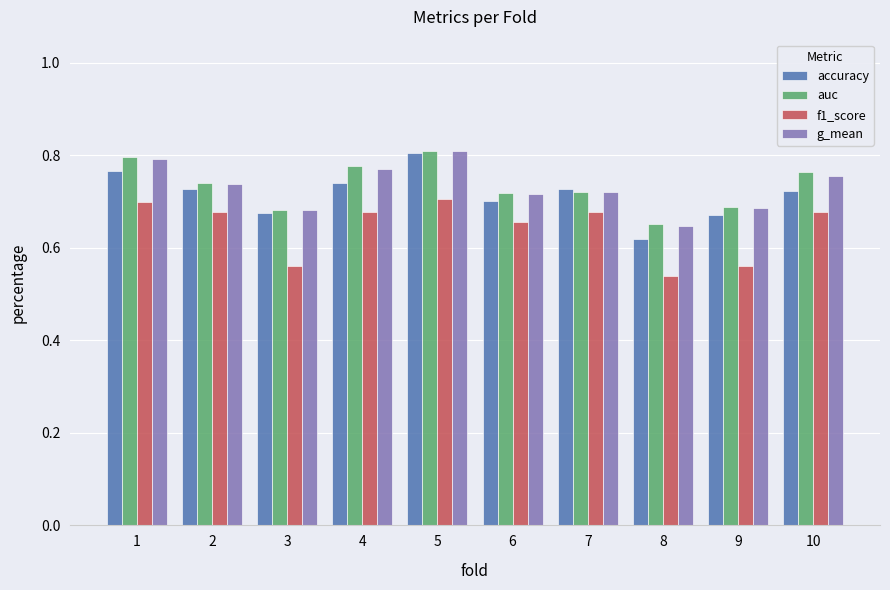

The g_mean series shows 0.8 at 5. True or false?

True